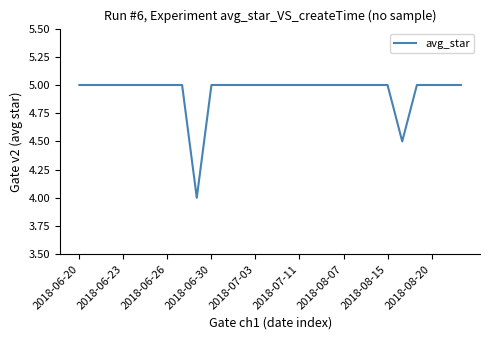

What is the smallest value displayed?

4.0